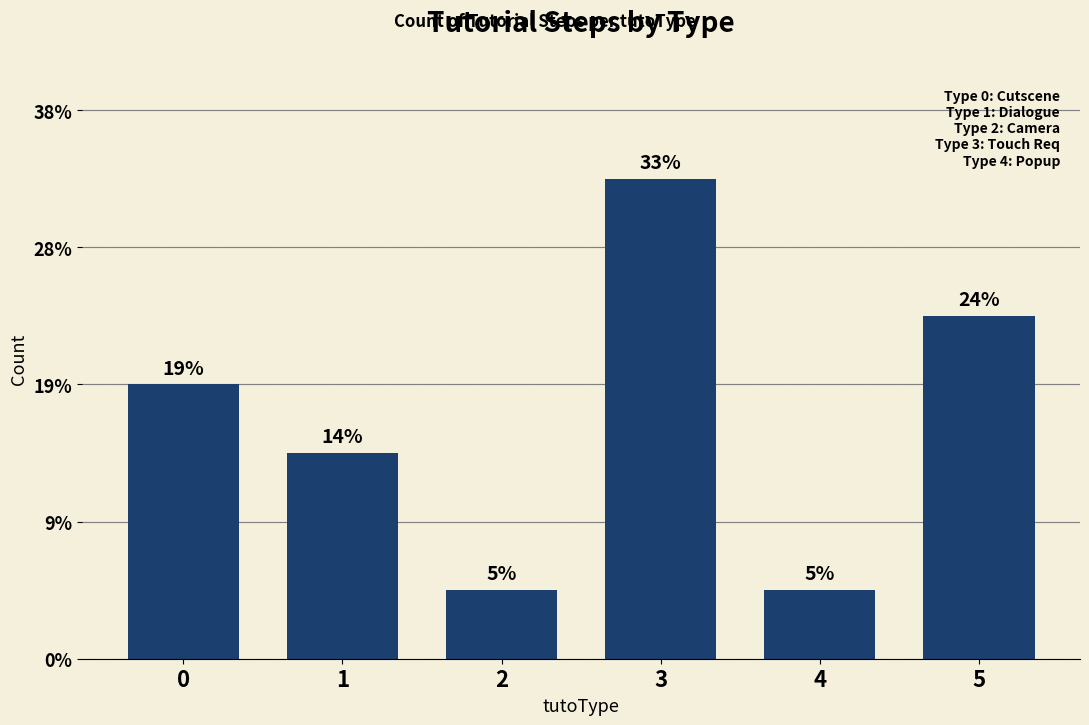

What is the change in value from 2 to 5?

+4